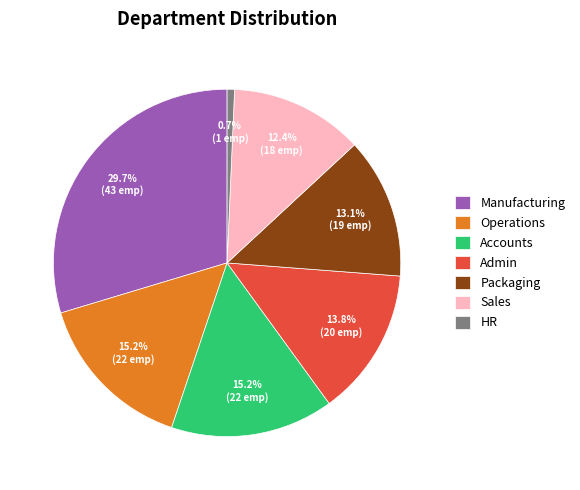

To the nearest percent, what is the difference between the Accounts and Manufacturing slice percentages?

14%